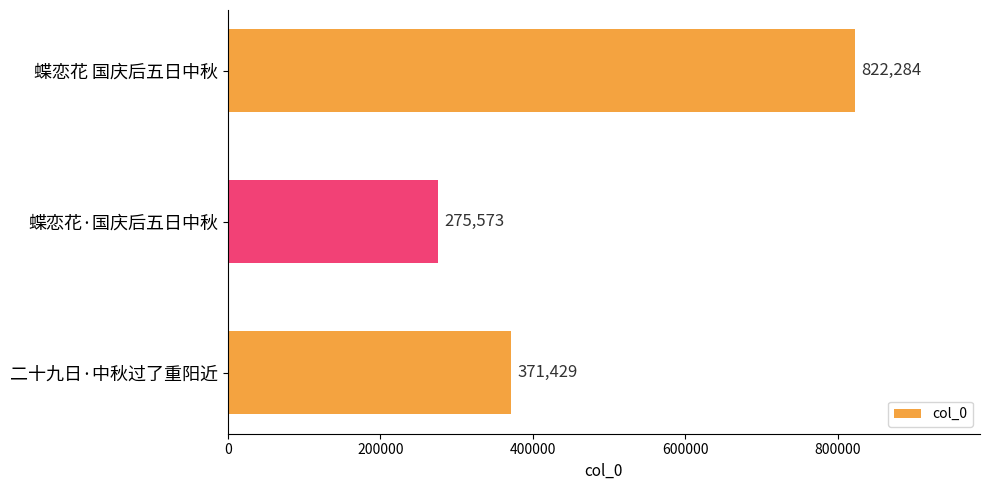

Count the values in the range 275573 to 822284.

3